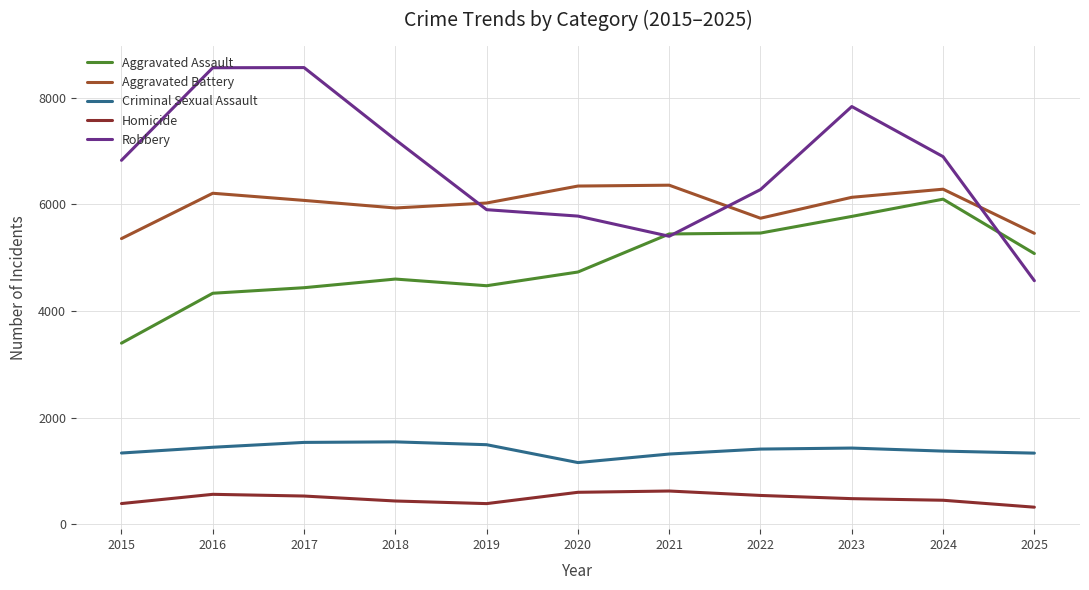

True or false: Aggravated Battery and Criminal Sexual Assault cross at least once.

False